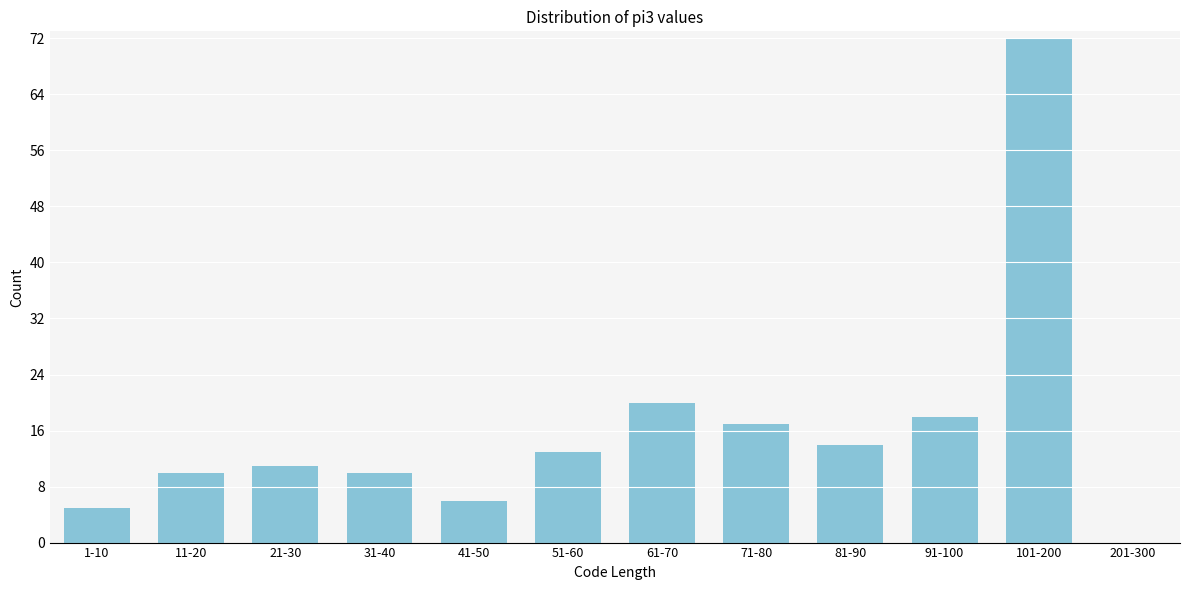

Reading right to left, list all the values displayed in this chart.

201-300=0	101-200=72	91-100=18	81-90=14	71-80=17	61-70=20	51-60=13	41-50=6	31-40=10	21-30=11	11-20=10	1-10=5